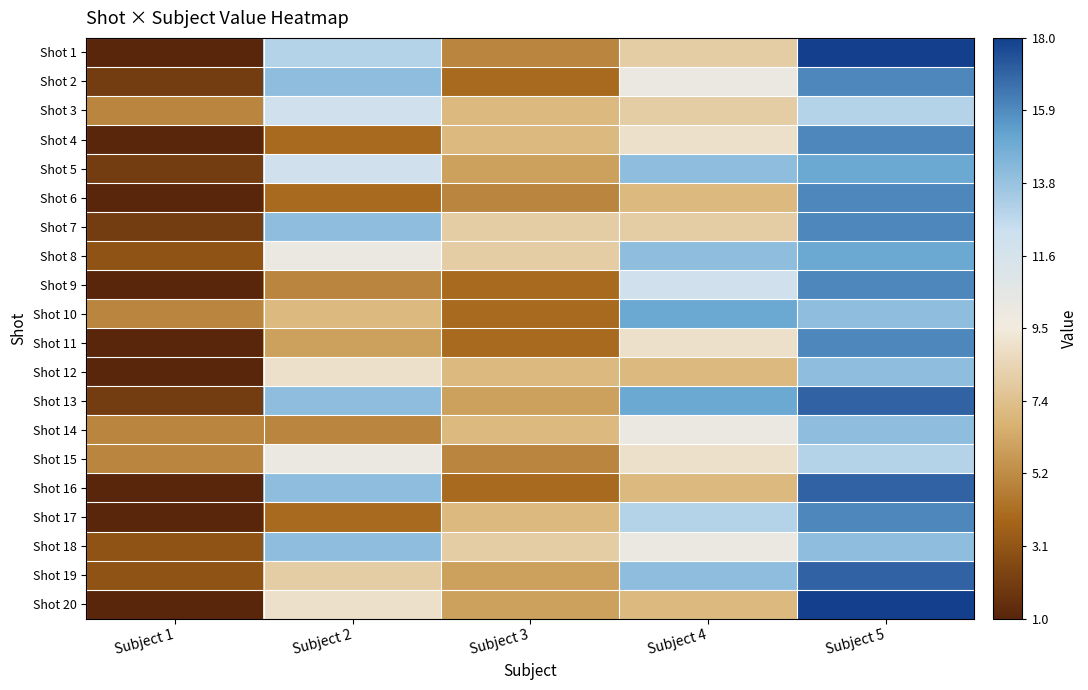

Reading left to right, list all the values displayed in this chart.

Shot 1: Subject 1=1	Subject 2=13	Subject 3=5	Subject 4=8	Subject 5=18
Shot 2: Subject 1=2	Subject 2=14	Subject 3=4	Subject 4=10	Subject 5=16
Shot 3: Subject 1=5	Subject 2=12	Subject 3=7	Subject 4=8	Subject 5=13
Shot 4: Subject 1=1	Subject 2=4	Subject 3=7	Subject 4=9	Subject 5=16
Shot 5: Subject 1=2	Subject 2=12	Subject 3=6	Subject 4=14	Subject 5=15
Shot 6: Subject 1=1	Subject 2=4	Subject 3=5	Subject 4=7	Subject 5=16
Shot 7: Subject 1=2	Subject 2=14	Subject 3=8	Subject 4=8	Subject 5=16
Shot 8: Subject 1=3	Subject 2=10	Subject 3=8	Subject 4=14	Subject 5=15
Shot 9: Subject 1=1	Subject 2=5	Subject 3=4	Subject 4=12	Subject 5=16
Shot 10: Subject 1=5	Subject 2=7	Subject 3=4	Subject 4=15	Subject 5=14
Shot 11: Subject 1=1	Subject 2=6	Subject 3=4	Subject 4=9	Subject 5=16
Shot 12: Subject 1=1	Subject 2=9	Subject 3=7	Subject 4=7	Subject 5=14
Shot 13: Subject 1=2	Subject 2=14	Subject 3=6	Subject 4=15	Subject 5=17
Shot 14: Subject 1=5	Subject 2=5	Subject 3=7	Subject 4=10	Subject 5=14
Shot 15: Subject 1=5	Subject 2=10	Subject 3=5	Subject 4=9	Subject 5=13
Shot 16: Subject 1=1	Subject 2=14	Subject 3=4	Subject 4=7	Subject 5=17
Shot 17: Subject 1=1	Subject 2=4	Subject 3=7	Subject 4=13	Subject 5=16
Shot 18: Subject 1=3	Subject 2=14	Subject 3=8	Subject 4=10	Subject 5=14
Shot 19: Subject 1=3	Subject 2=8	Subject 3=6	Subject 4=14	Subject 5=17
Shot 20: Subject 1=1	Subject 2=9	Subject 3=6	Subject 4=7	Subject 5=18